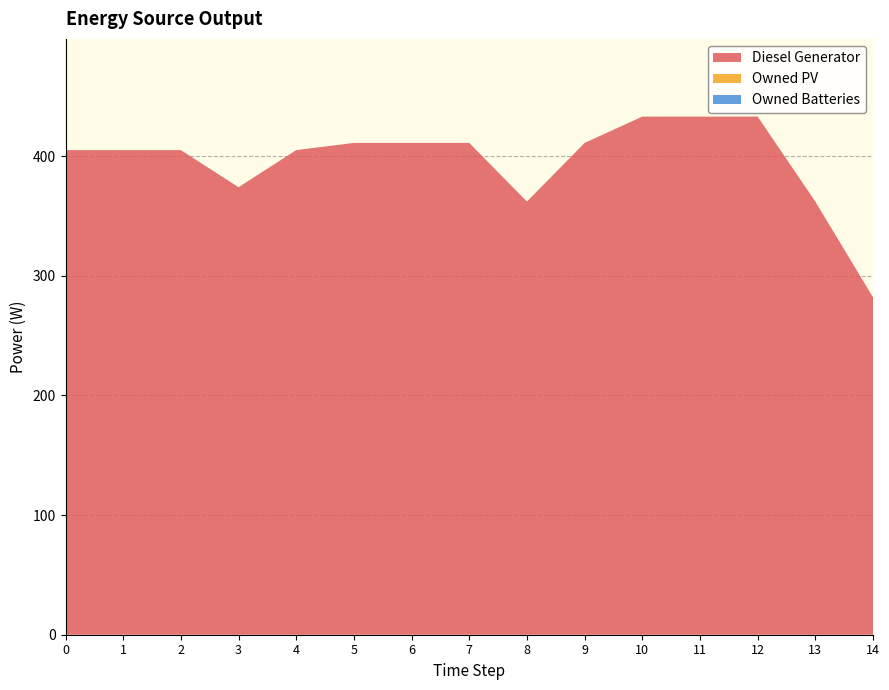

Reading right to left, transcribe all the data shown in this chart.

Diesel Generator: 282	362	433	433	433	411	362	411	411	411	405	374	405	405	405
Owned PV: 0	0	0	0	0	0	0	0	0	0	0	0	0	0	0
Owned Batteries: 0	0	0	0	0	0	0	0	0	0	0	0	0	0	0